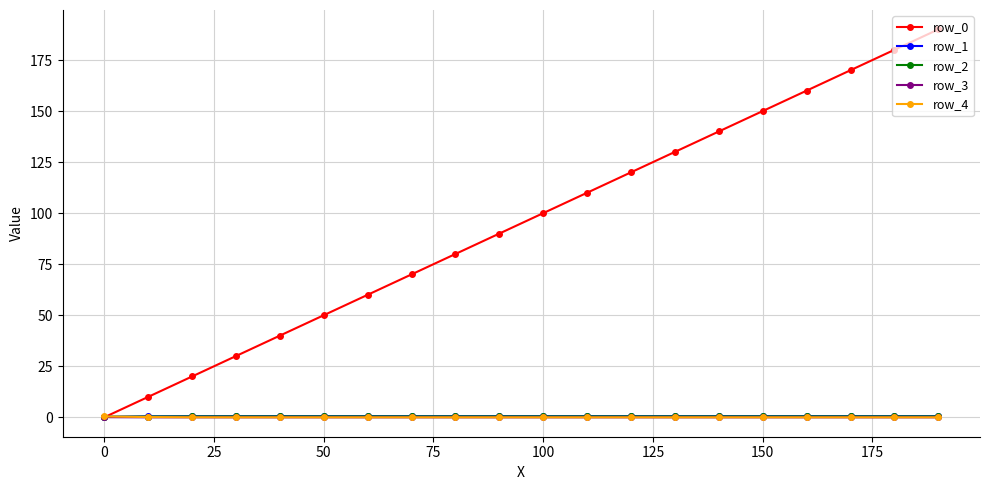

What is the value of the row_0 point at the 6th from the left?

50.0